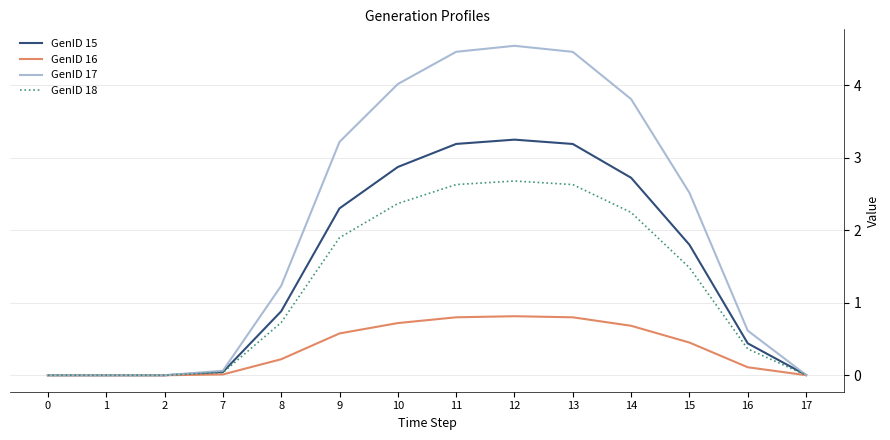

Which series has the widest spread of values?

GenID 17